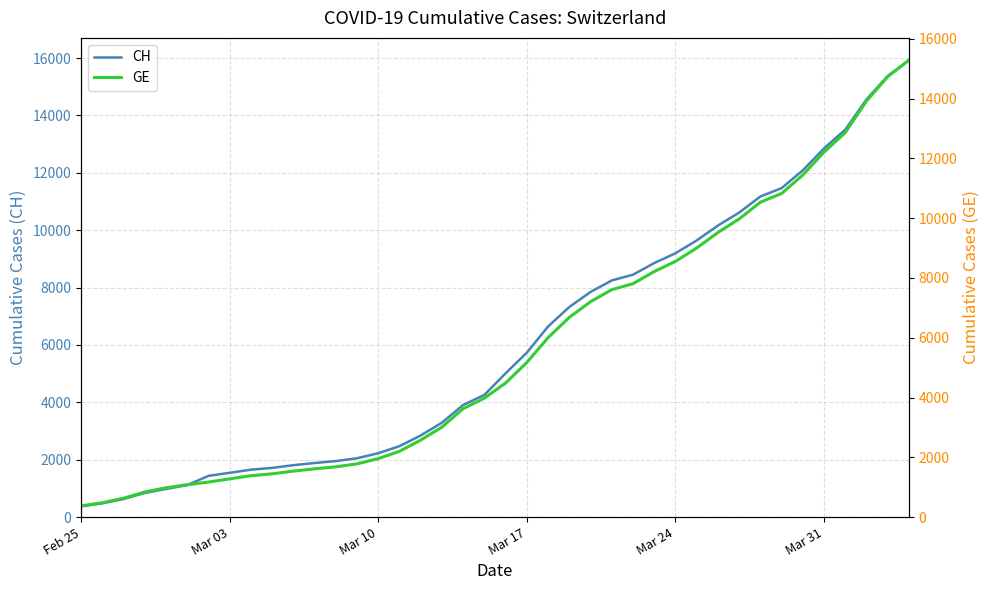

True or false: CH has more than 2 interior local peaks.

False